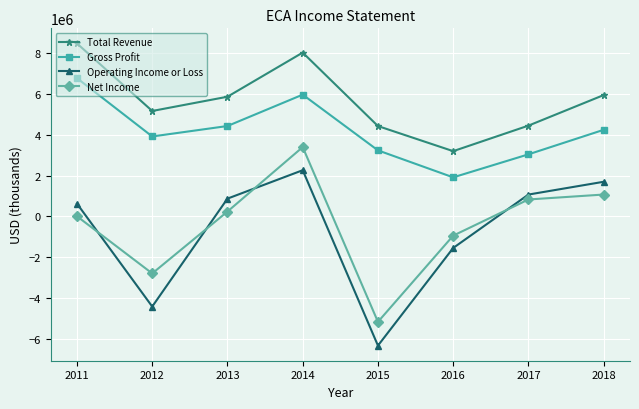

True or false: Total Revenue has more than 0 interior local peaks.

True